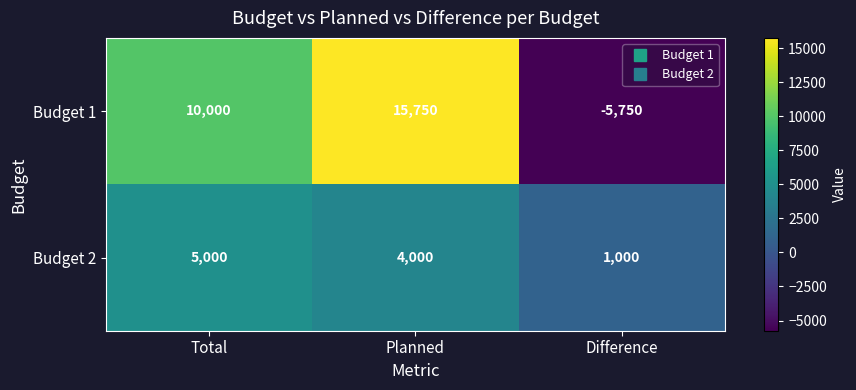

Rank the series by their average value, from lowest to highest.

Budget 2, Budget 1